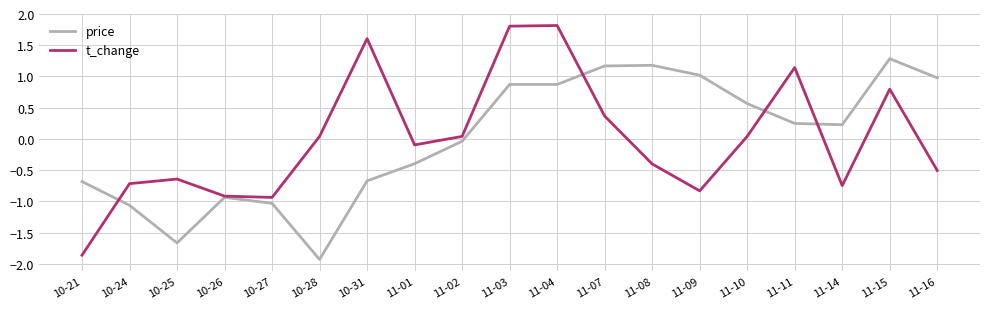

How many lines are shown in the chart?

2